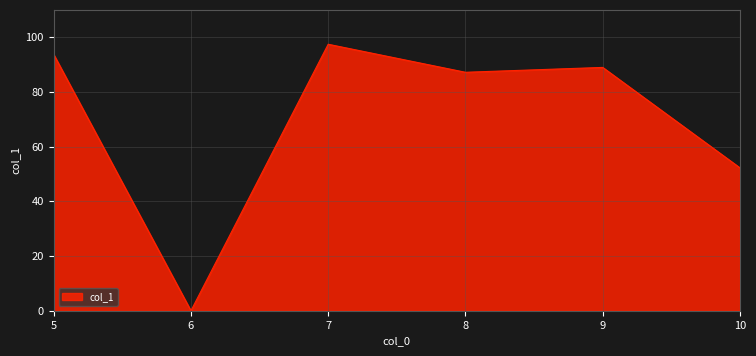

How many lines are shown in the chart?

1